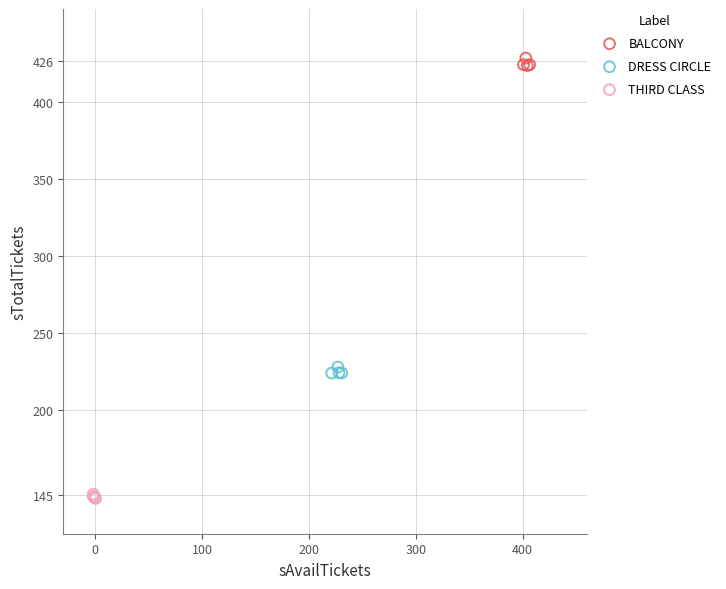

Which series contains the lowest Y value?

THIRD CLASS